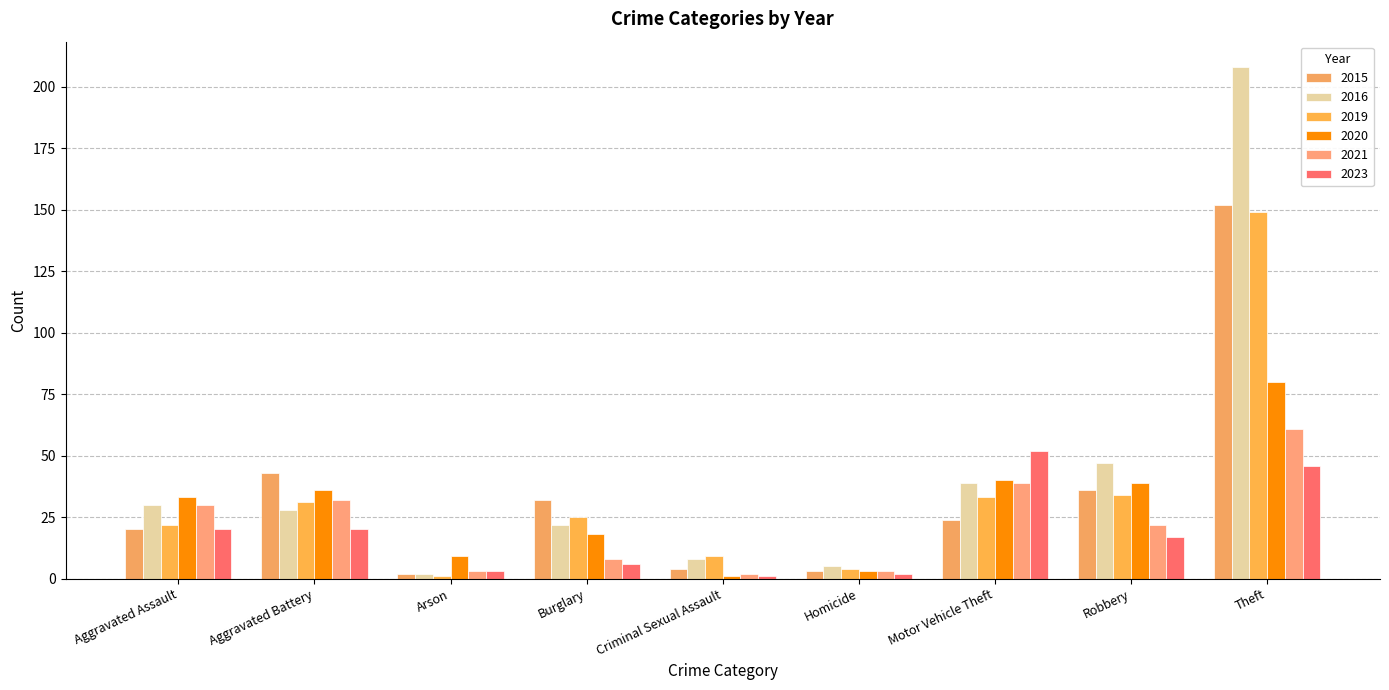

At how many categories does at least one series exceed 36?

4